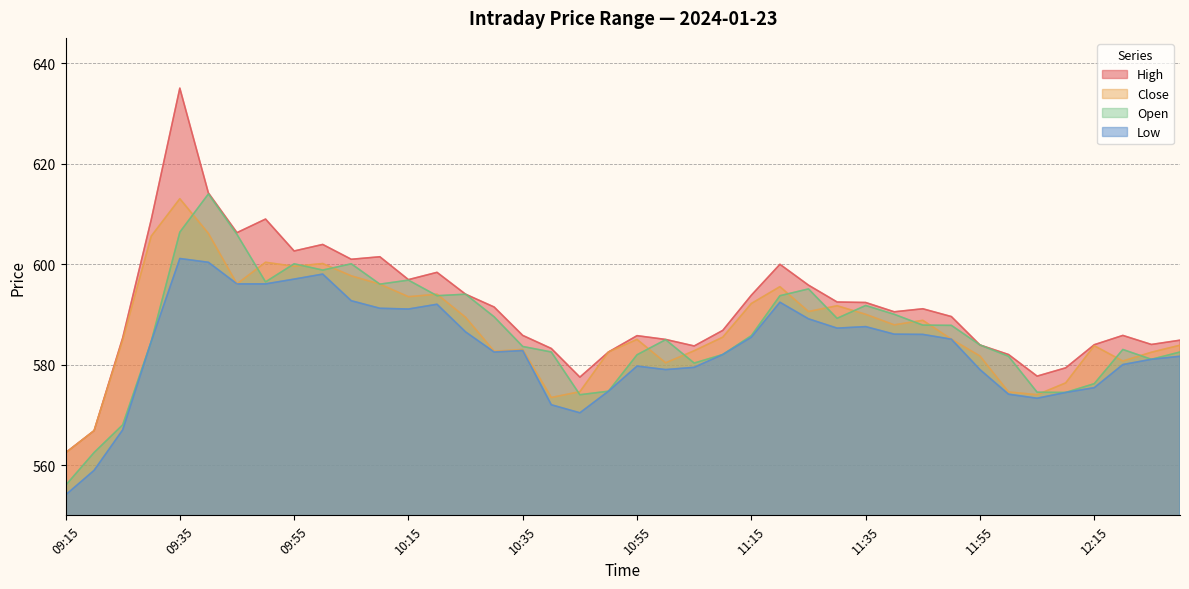

What is the label of the 25th point from the left?

11:15